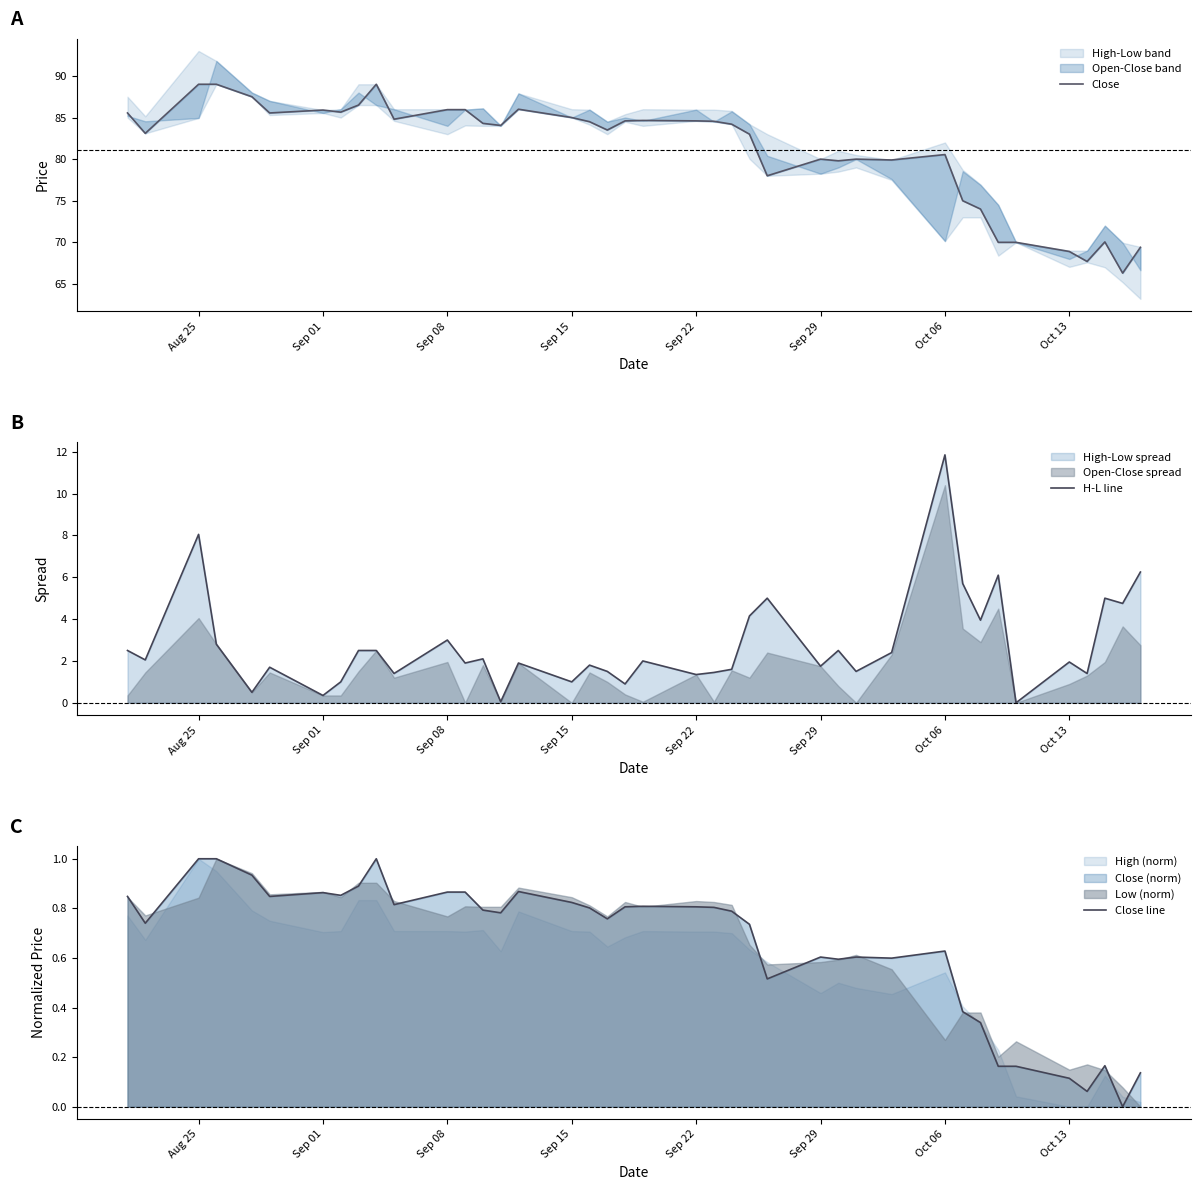

At which label does H-L line reach its peak?

Oct 06